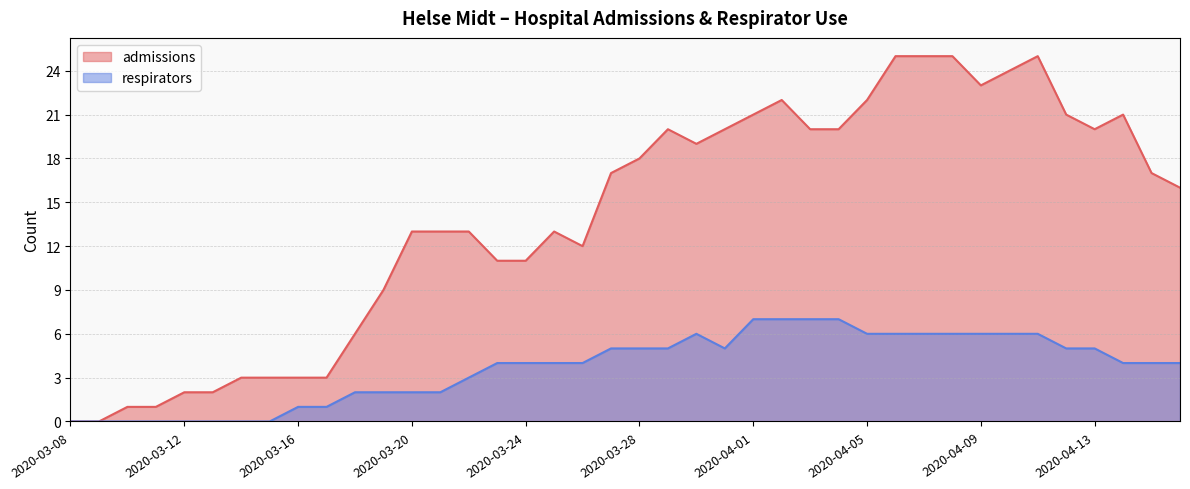

What is the difference between the maximum and minimum values in the admissions series?

25